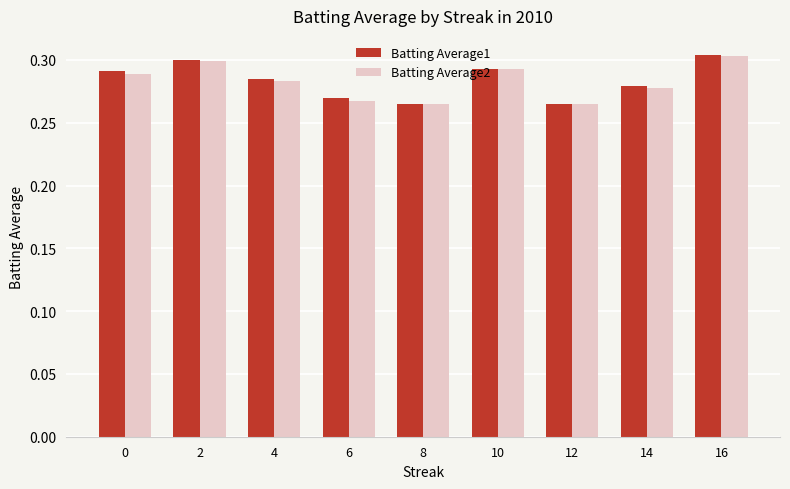

The Batting Average1 series shows 0.2 at 2. True or false?

False